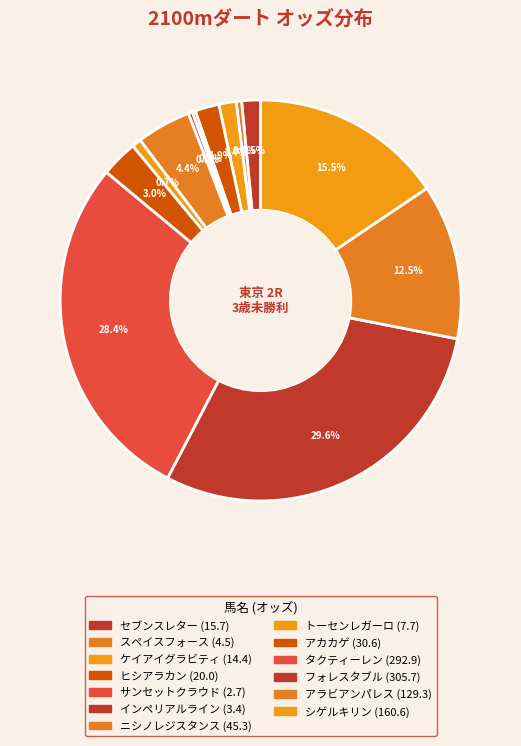

To the nearest percent, what is the average slice percentage?

8%